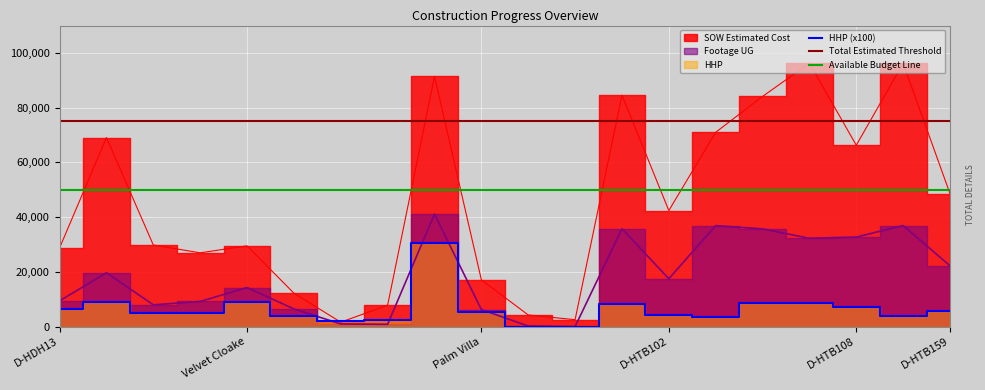

Which series changed the most between Bayboro and Charles Court?

SOW Estimated Cost